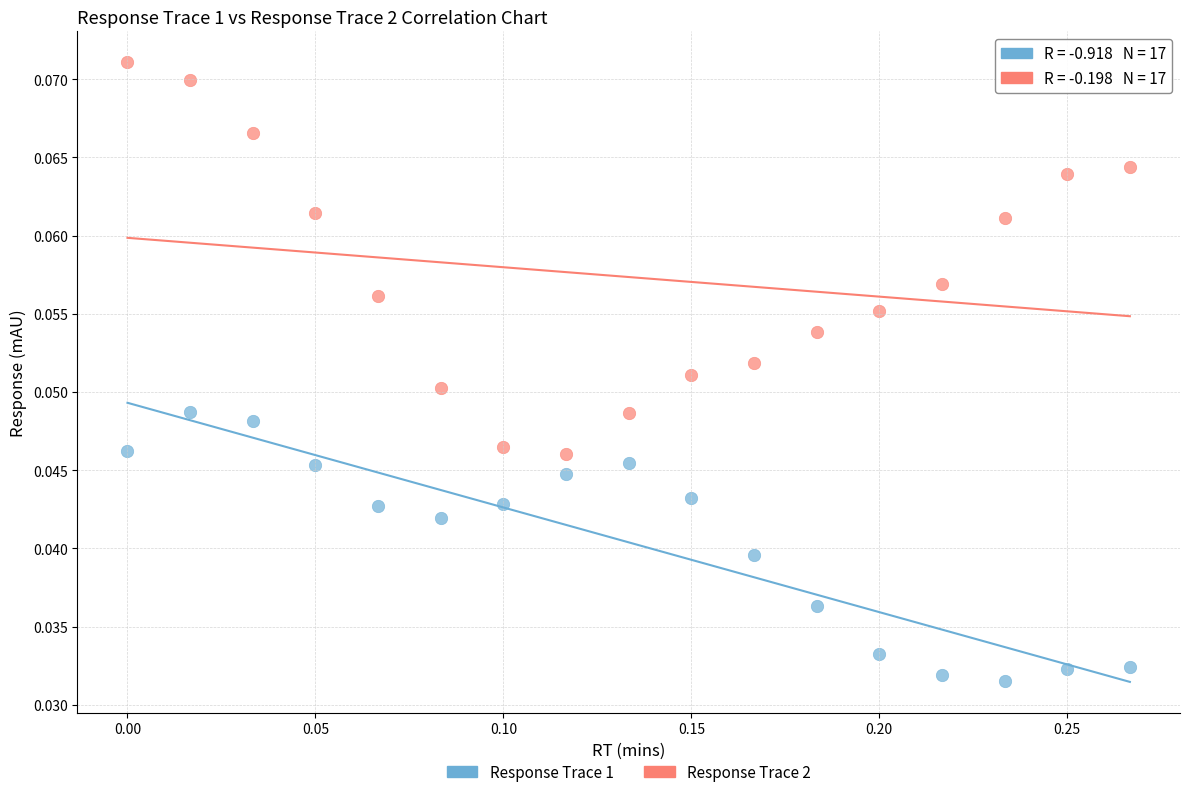

What is the X range (max minus min) for the scatter plot?

0.3